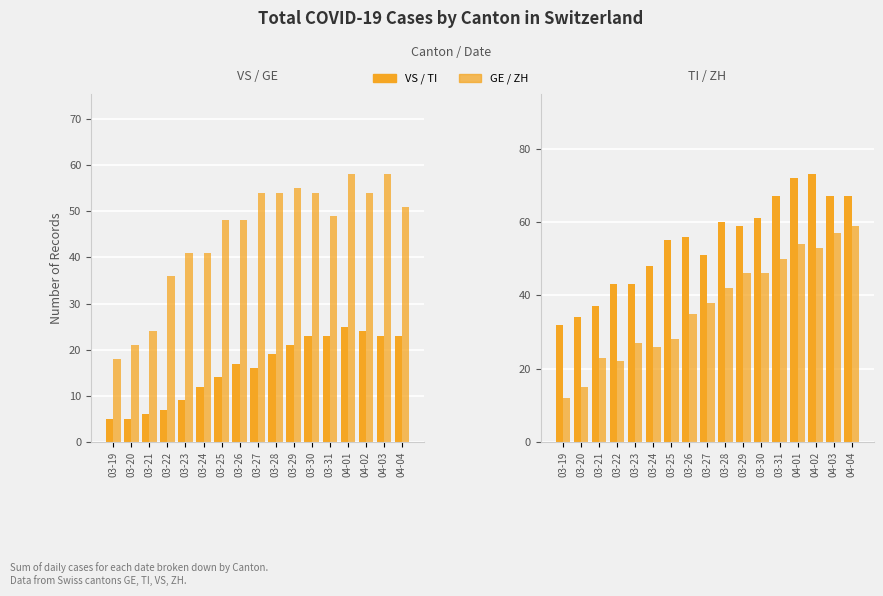

Where does the TI series first go above 56?

03-28